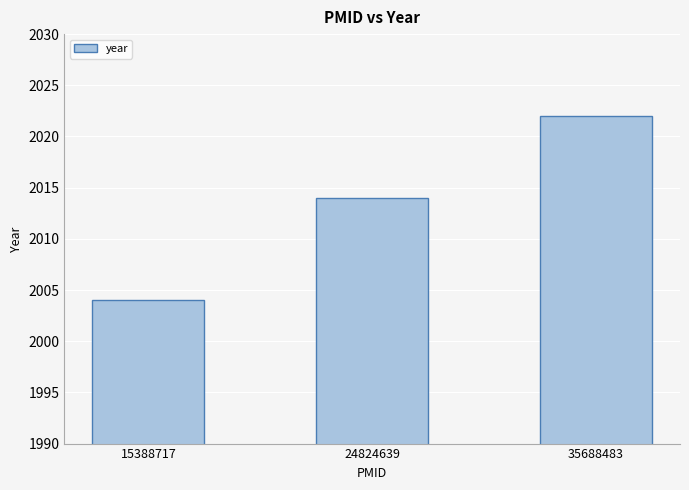

The chart shows a value of 2014 at 24824639. True or false?

True